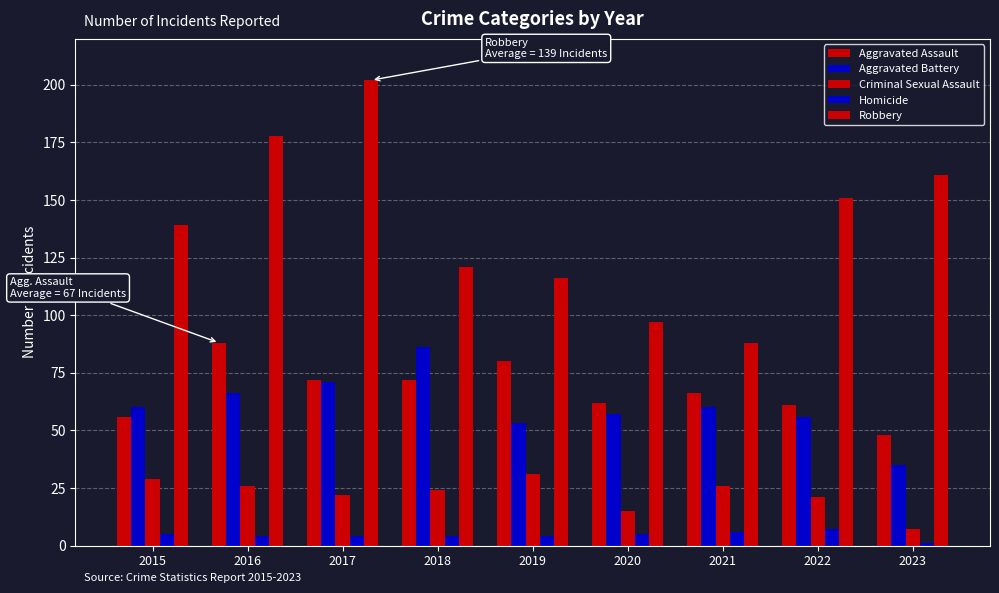

Reading left to right, extract all data points from this chart.

Aggravated Assault: 2015=56	2016=88	2017=72	2018=72	2019=80	2020=62	2021=66	2022=61	2023=48
Aggravated Battery: 2015=60	2016=66	2017=71	2018=86	2019=53	2020=57	2021=60	2022=56	2023=35
Criminal Sexual Assault: 2015=29	2016=26	2017=22	2018=24	2019=31	2020=15	2021=26	2022=21	2023=7
Homicide: 2015=5	2016=4	2017=4	2018=4	2019=4	2020=5	2021=6	2022=7	2023=1
Robbery: 2015=139	2016=178	2017=202	2018=121	2019=116	2020=97	2021=88	2022=151	2023=161